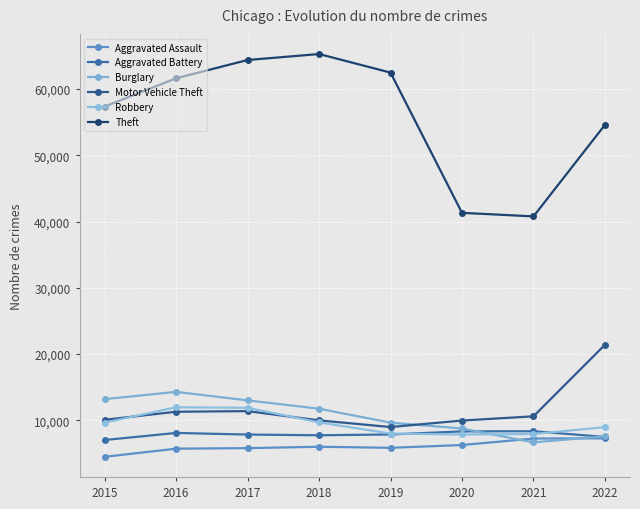

What is the difference between the maximum and minimum values in the Robbery series?

4105